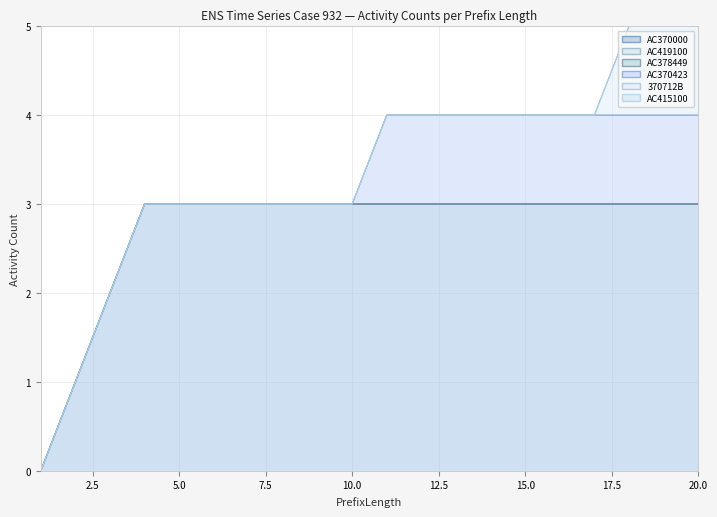

Which series has the largest total across all categories?

AC370000